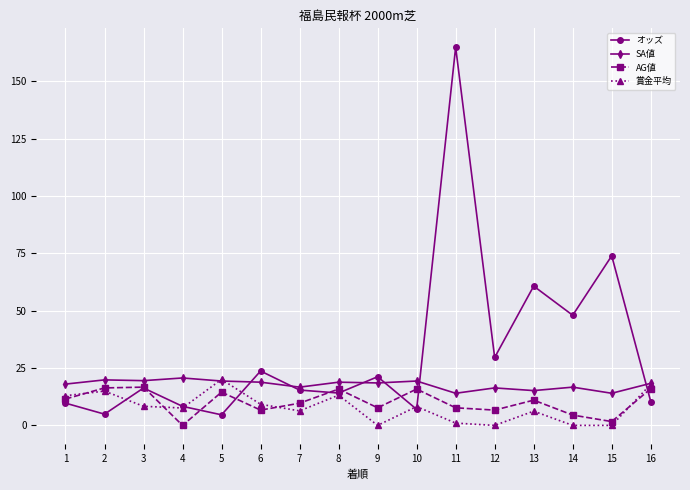

What are all the series names shown in the legend?

オッズ, SA値, AG値, 賞金平均